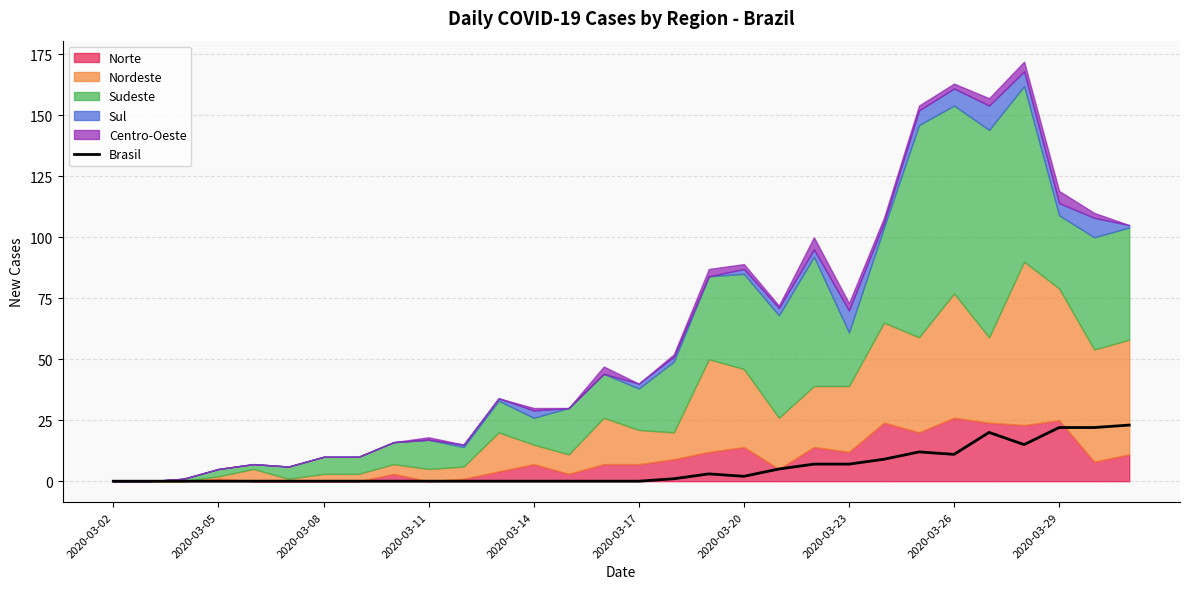

The Brasil series shows 2 at 2020-03-20. True or false?

True